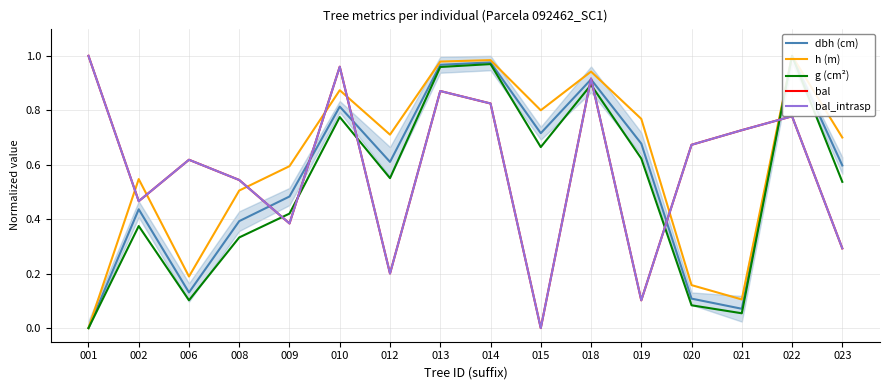

How many lines are shown in the chart?

5